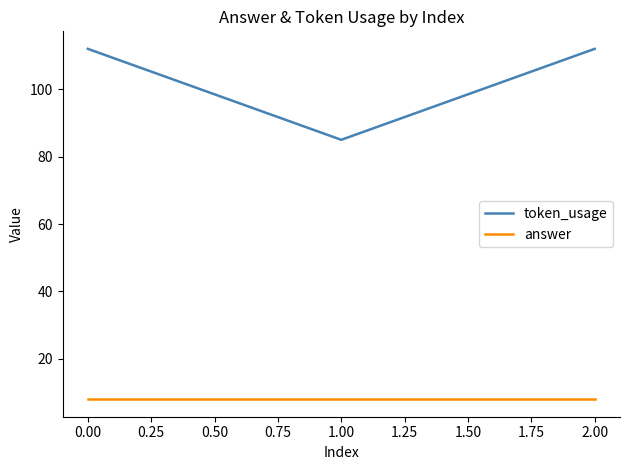

What position from the left is 2.00?

3